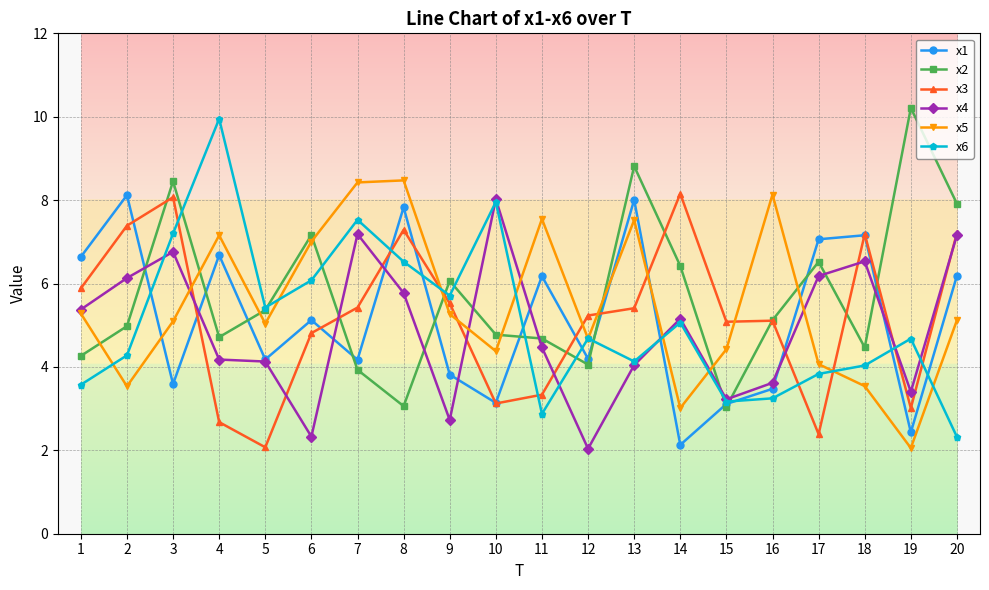

How many times do x6 and x1 cross each other?

10